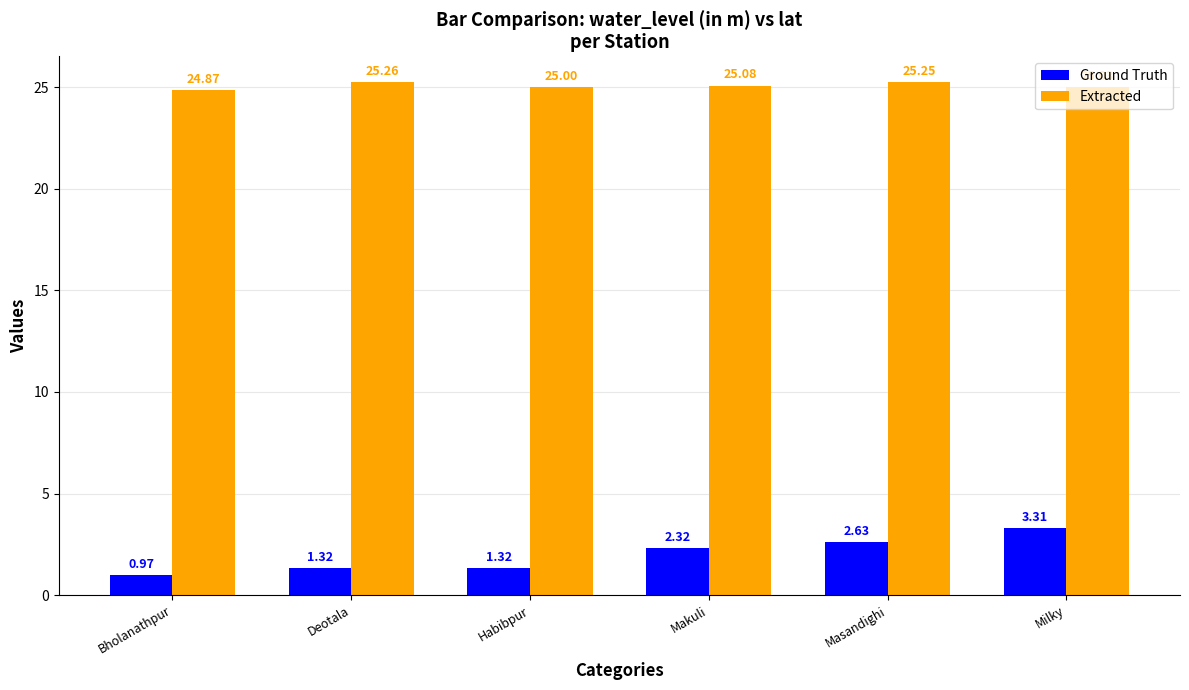

Where does the Extracted series first go above 25?

Deotala